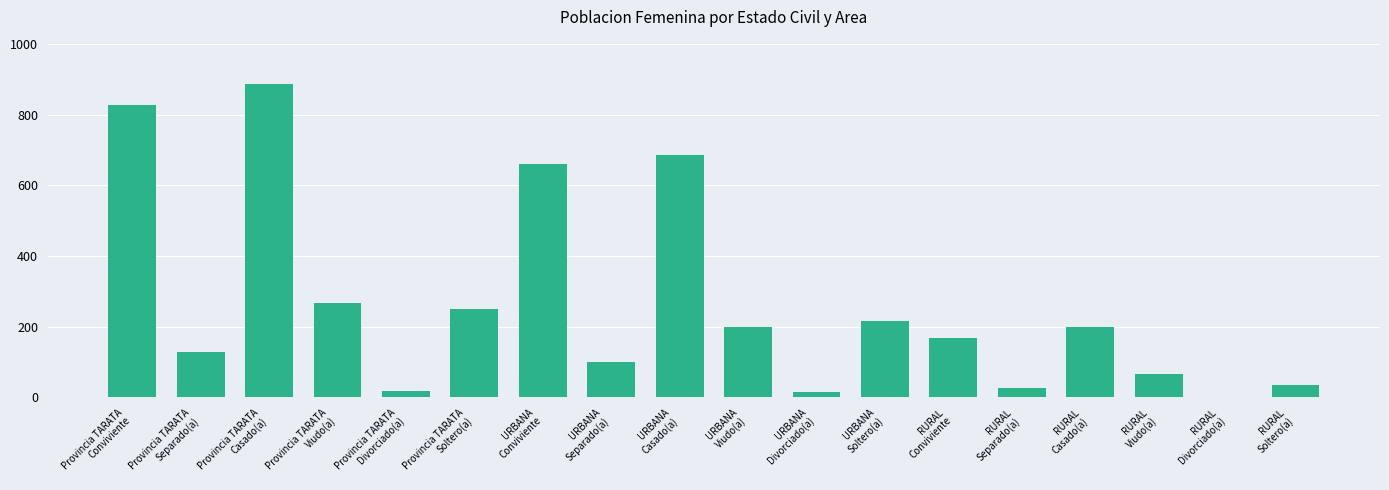

What is the change in value from URBANA
Separado(a) to URBANA
Soltero(a)?

+115